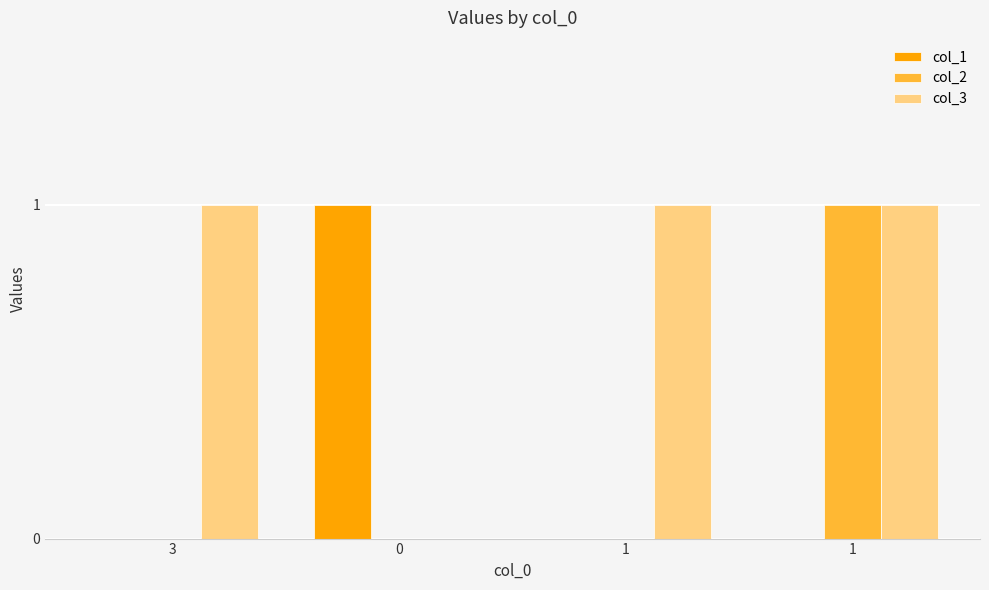

What is the maximum value shown in the chart?

1